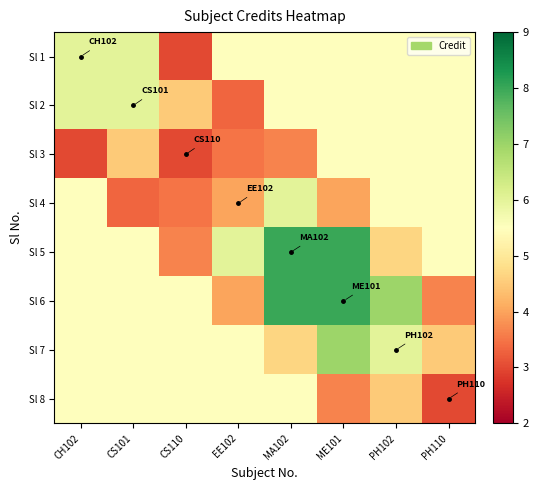

Which series changed the most between MA102 and ME101?

Sl 7